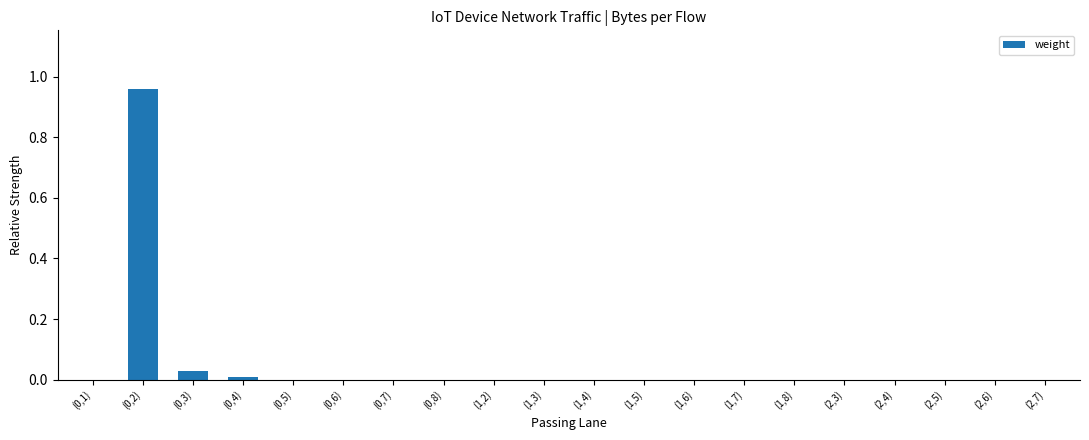

The chart shows a value of 0.0 at (0,8). True or false?

True